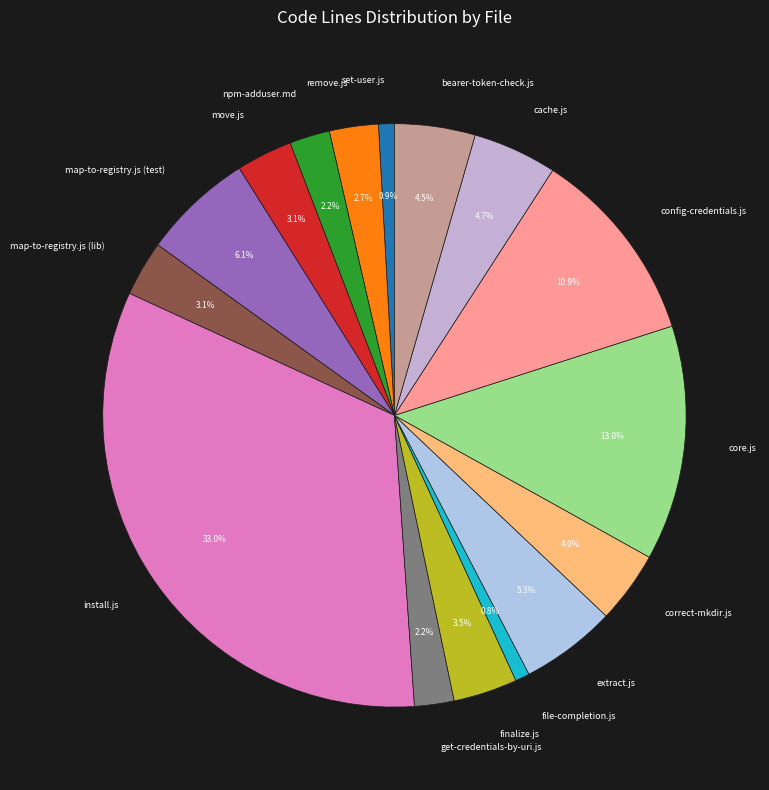

Which has a higher value, file-completion.js or bearer-token-check.js?

bearer-token-check.js